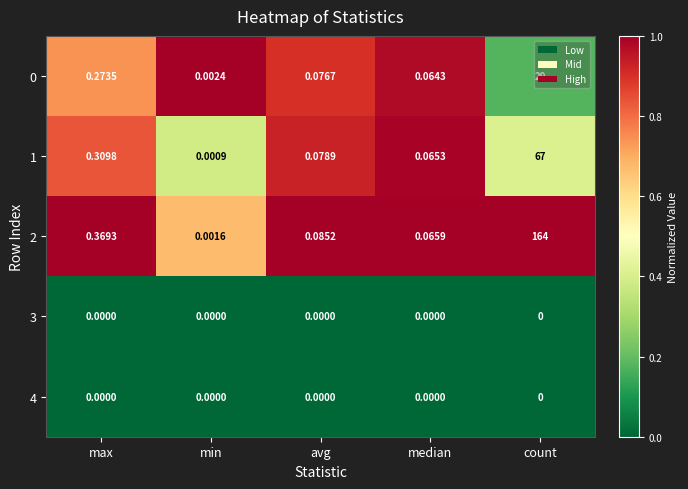

Is the value of 0 at count greater than the value of 4 at min?

Yes